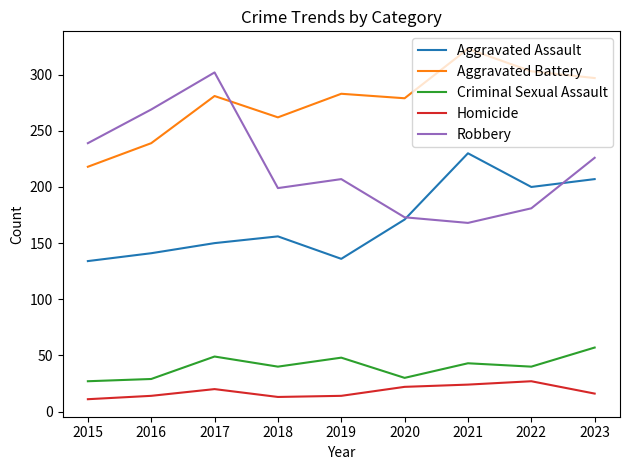

Is the value of Aggravated Assault at 2020 greater than the value of Homicide at 2017?

Yes